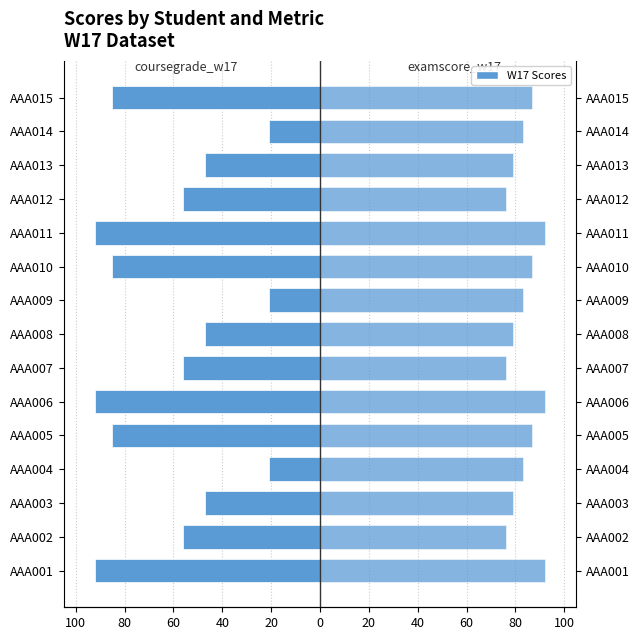

Which series has the widest spread of values?

coursegrade_w17